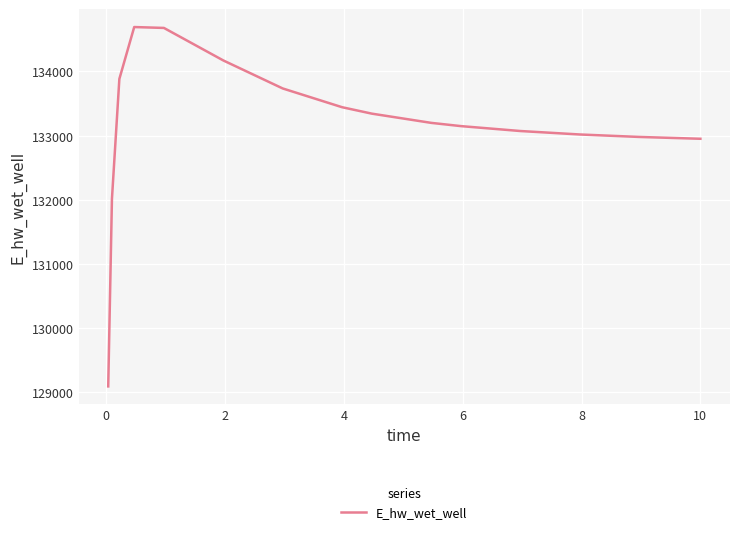

How many values are below 133198?

8